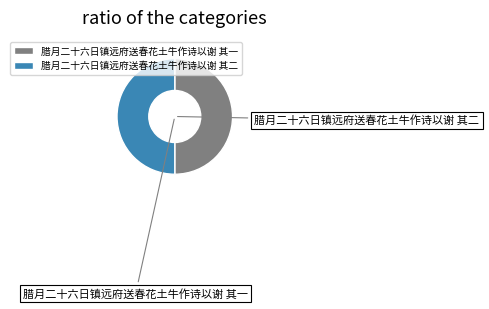

Do 腊月二十六日镇远府送春花土牛作诗以谢 其二 and 腊月二十六日镇远府送春花土牛作诗以谢 其一 together represent more than half of the pie?

Yes